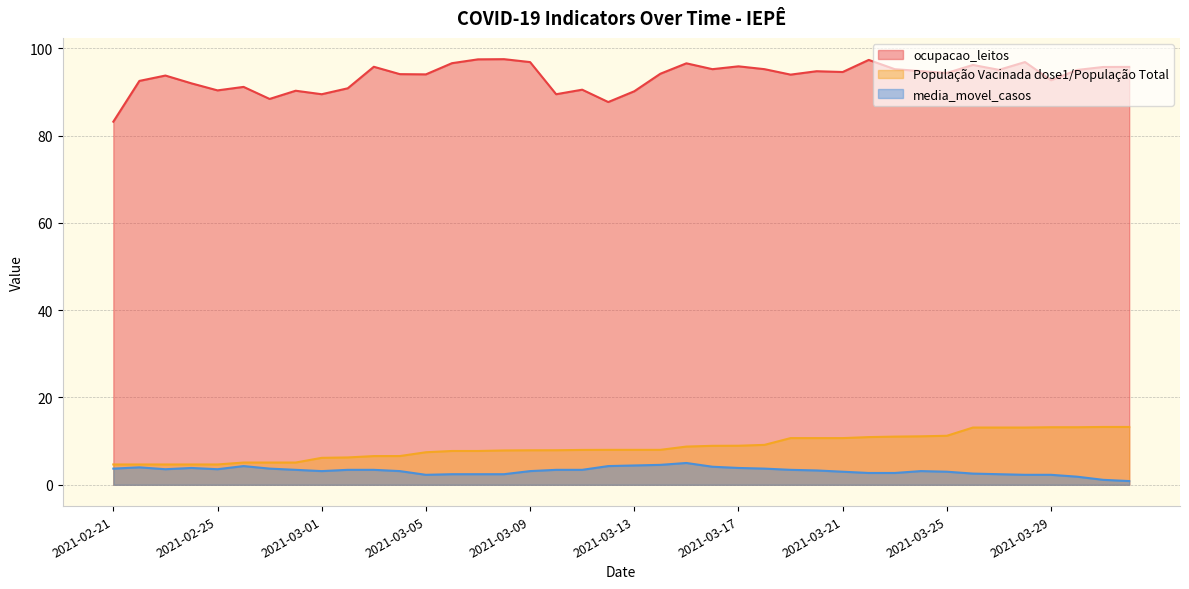

True or false: ocupacao_leitos and População Vacinada dose1/População Total cross at least once.

False